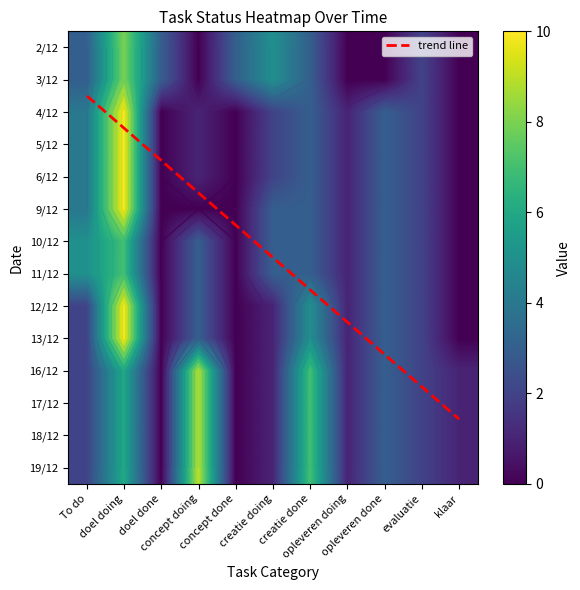

What is the difference between the 5/12 values at concept doing and concept done?

1